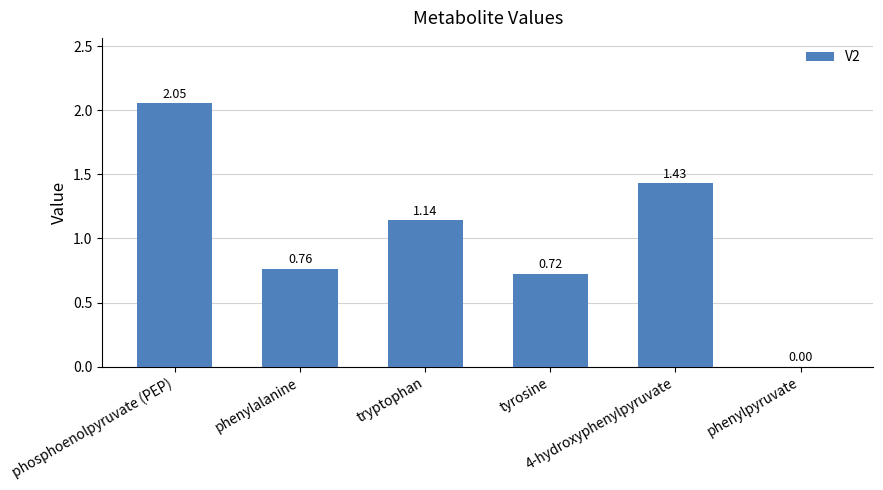

What is the sum of all values?

6.1